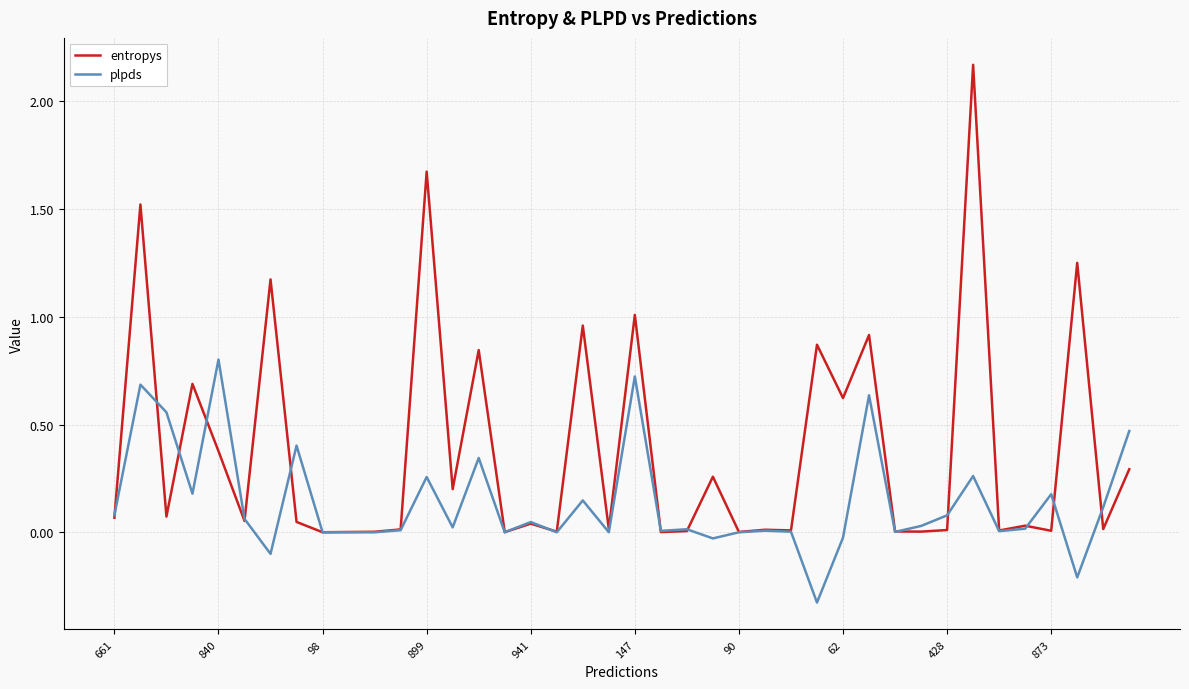

Which series has the largest total across all categories?

entropys